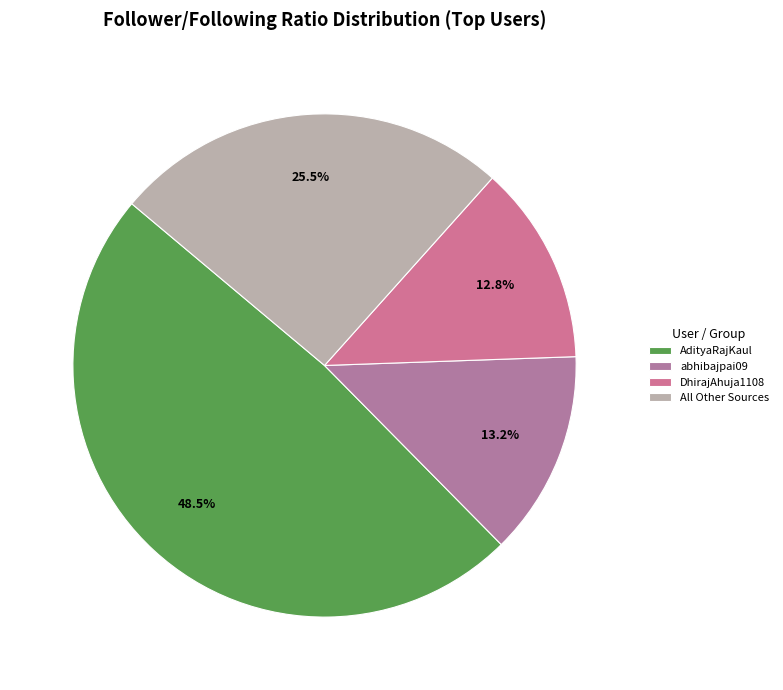

How many segments does this pie chart have?

4